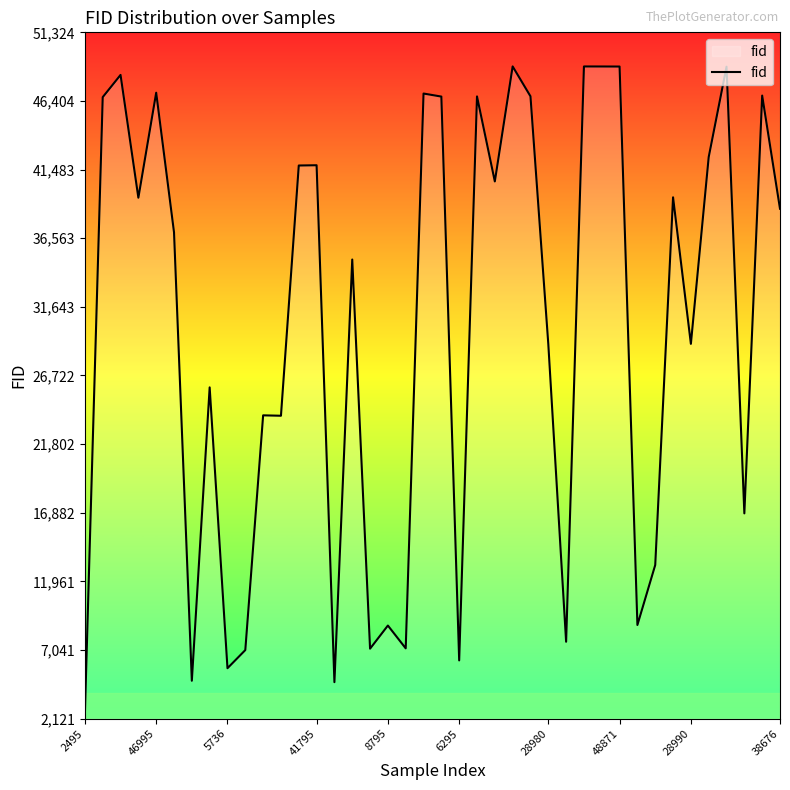

What is the average value?

30217